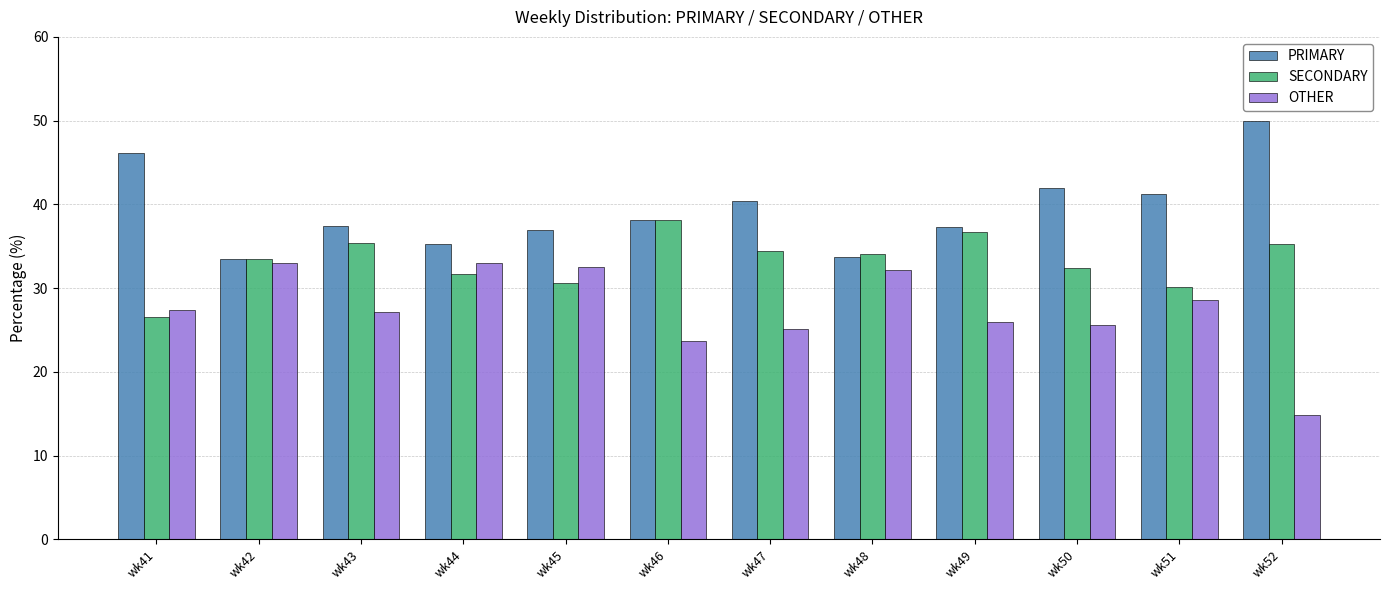

At wk52, list the series in order from largest to smallest.

PRIMARY, SECONDARY, OTHER